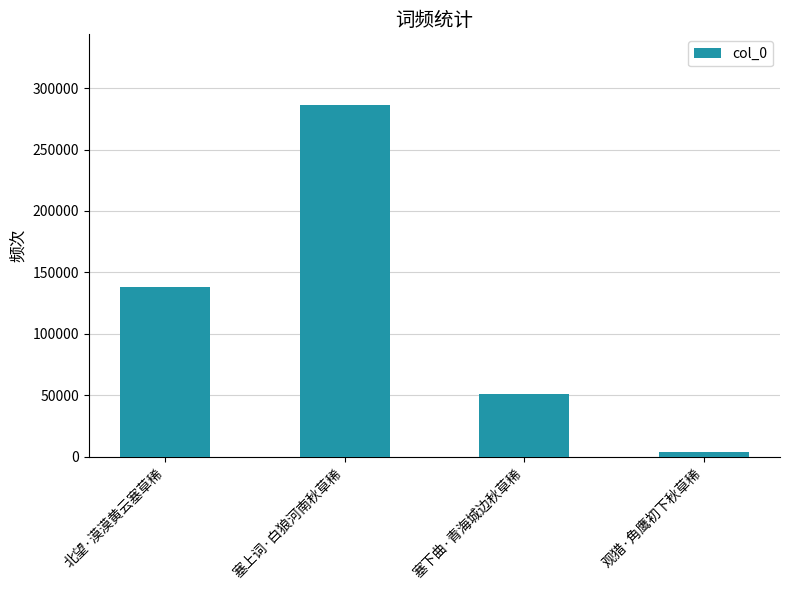

What is the difference between the maximum and minimum values?

282736